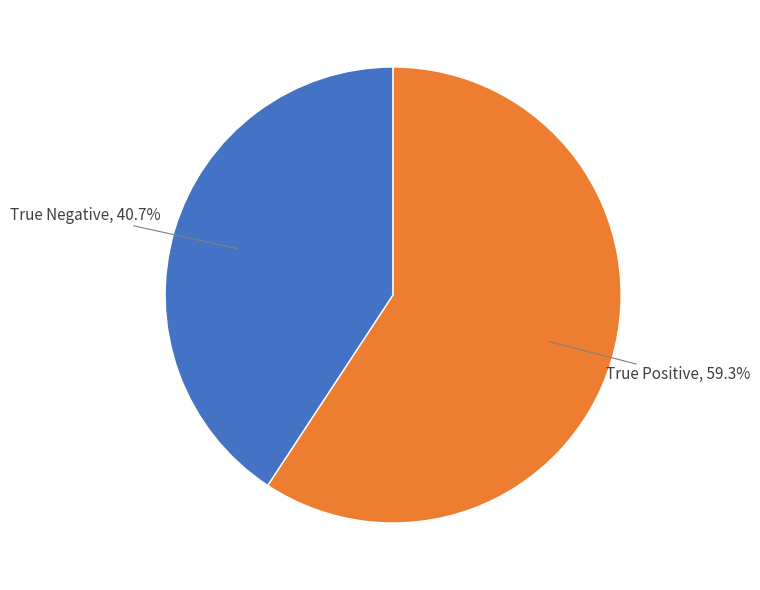

Does any single category account for the majority?

Yes